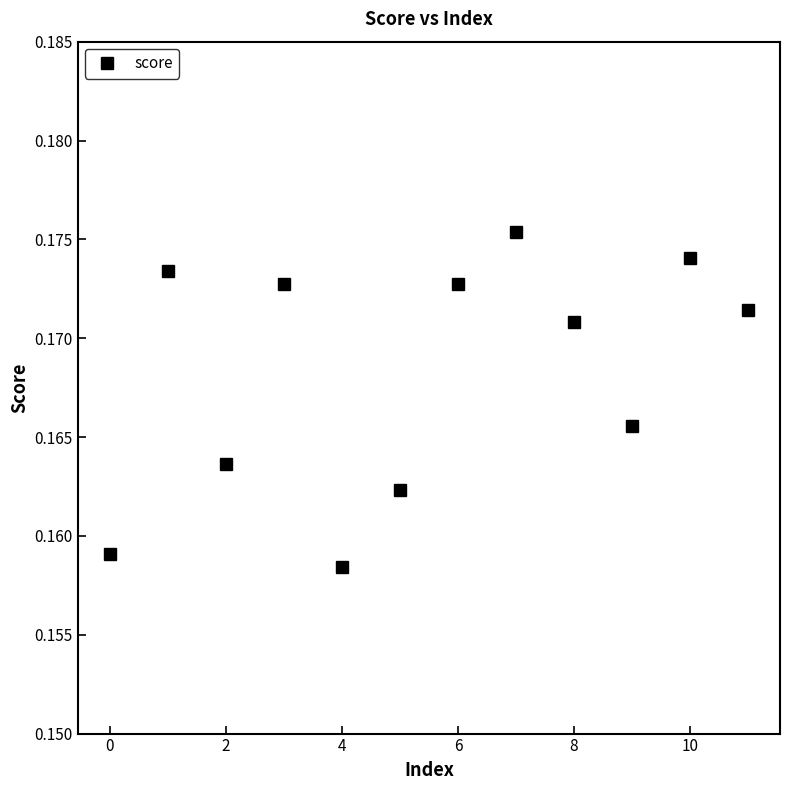

What is the sum of all values?

2.0